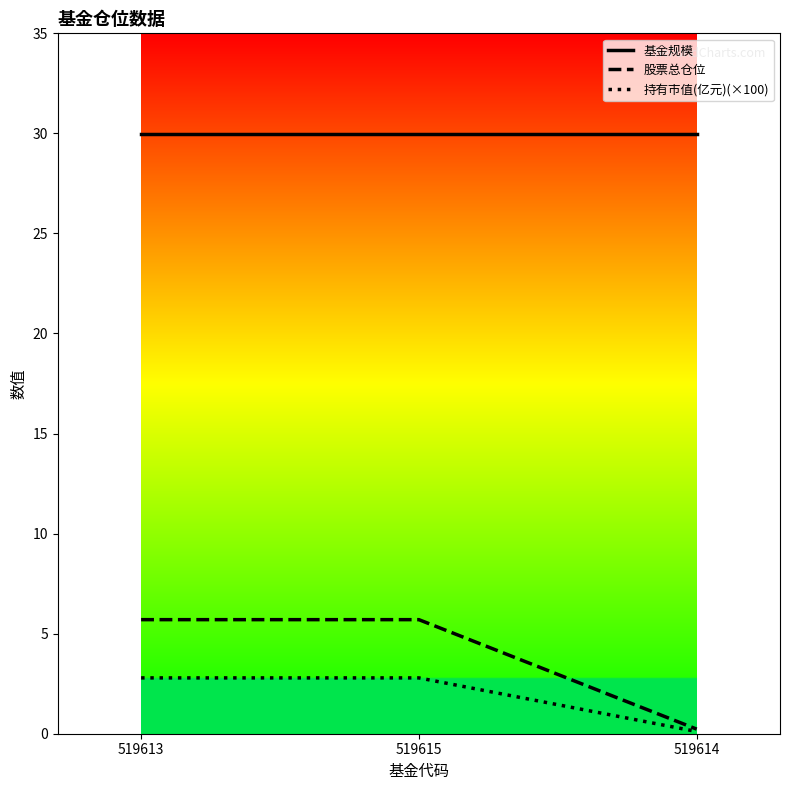

At which category does the chart reach its minimum across all series?

519614